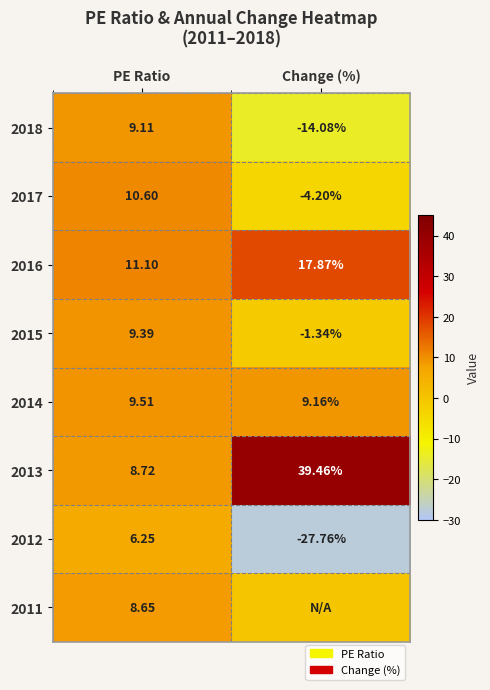

How many values in the 2012 series are below 6?

1